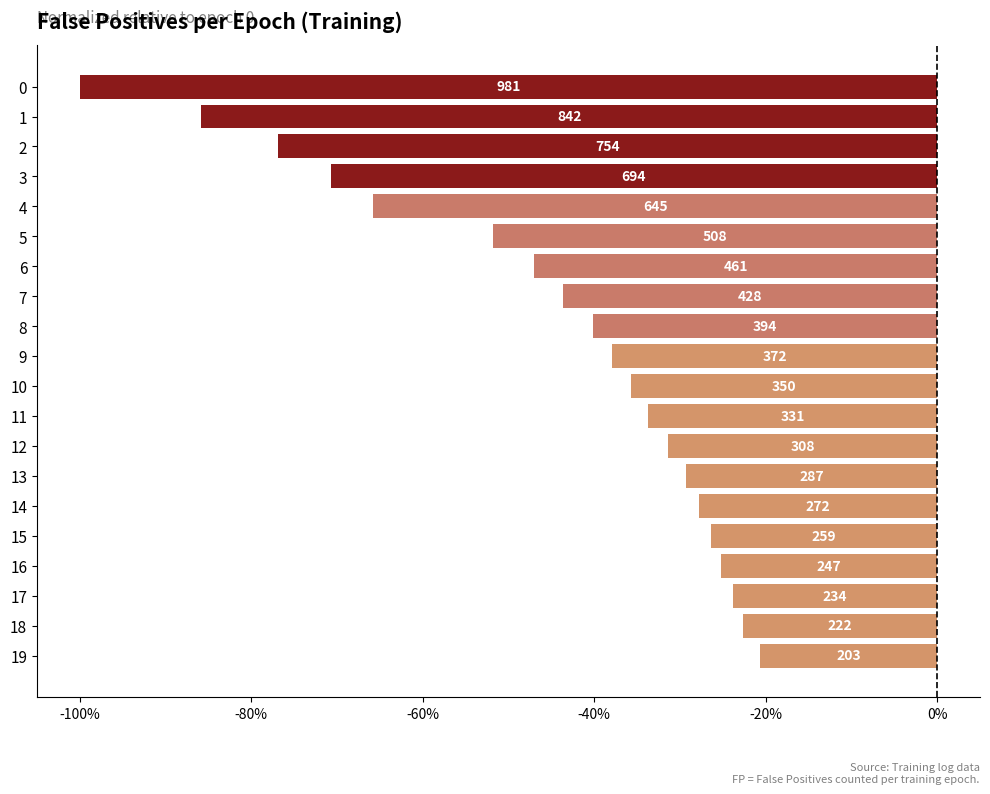

The chart shows a value of -0.1 at 15. True or false?

False